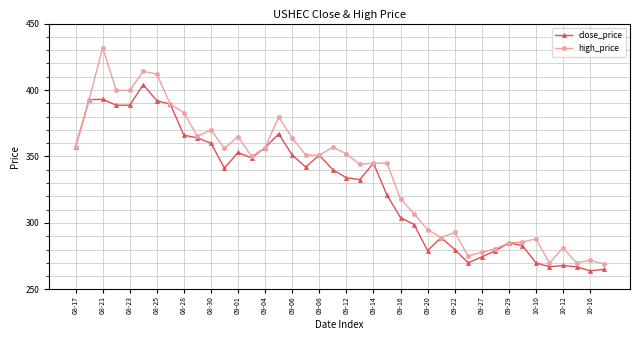

Which series has the largest total across all categories?

high_price